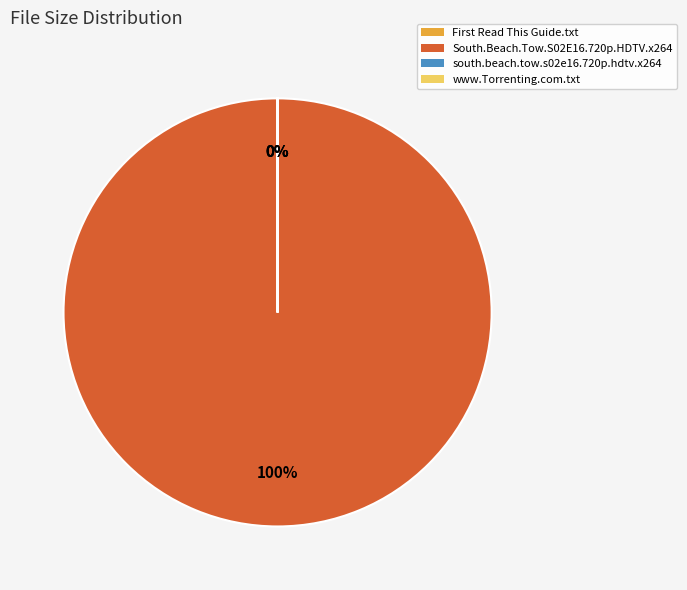

What percentage is NOT represented by www.Torrenting.com.txt?

100.0%